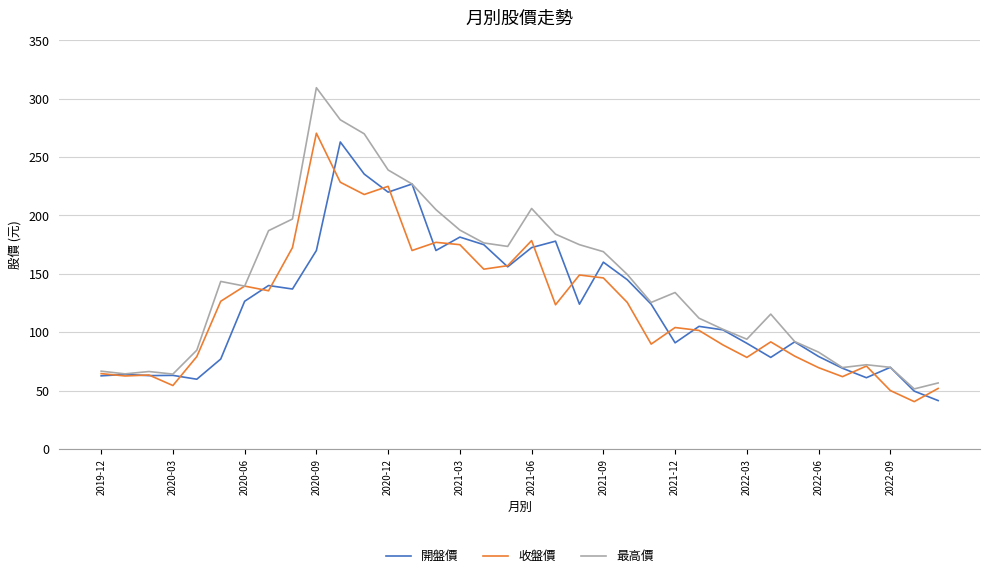

In 收盤價, how many points are higher than both neighbors (excluding endpoints)?

10